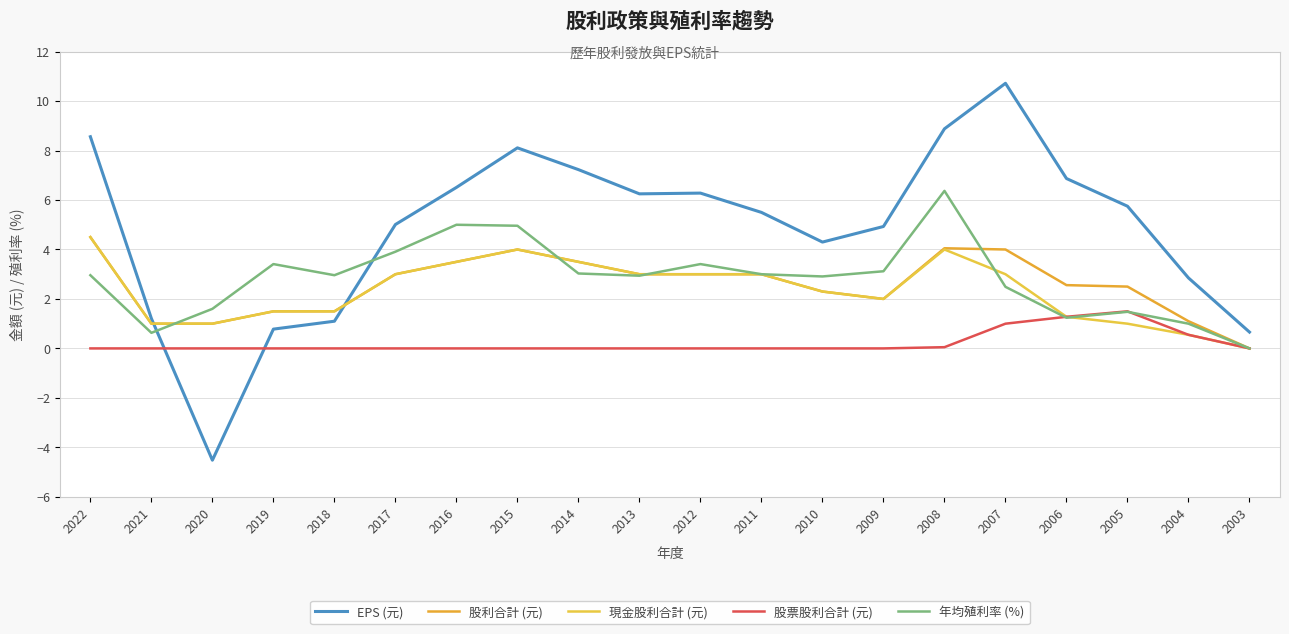

Where does the 股利合計 (元) series first go above 3?

2022